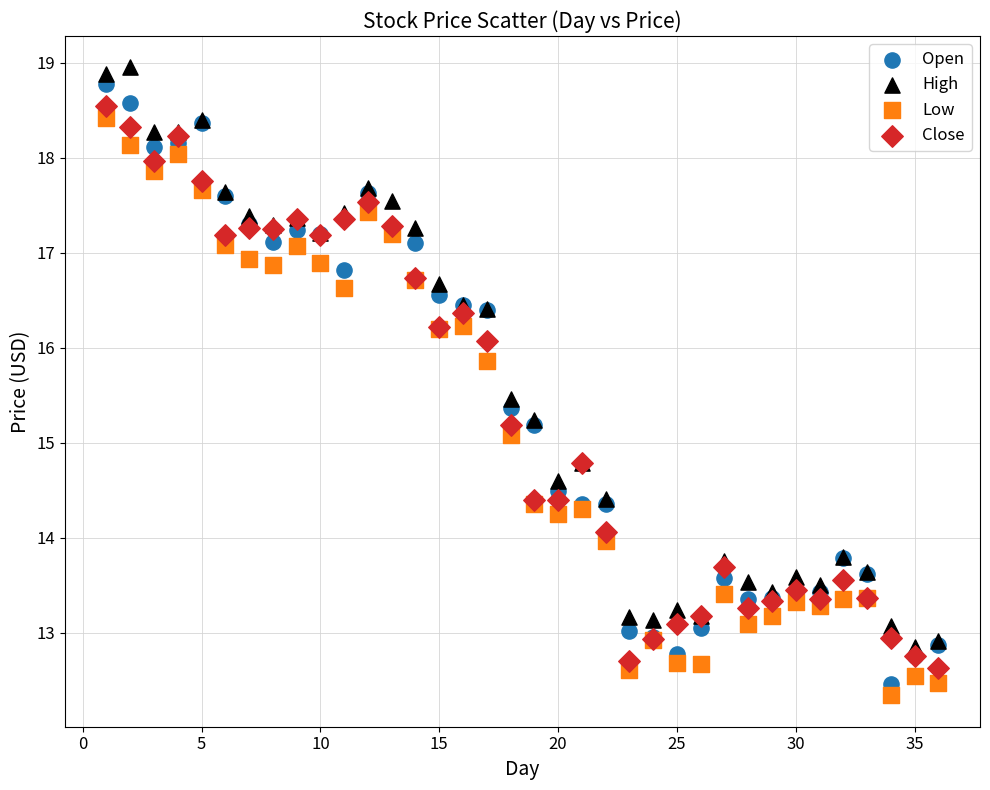

Across all series, what Y value is closest to 15?

15.1